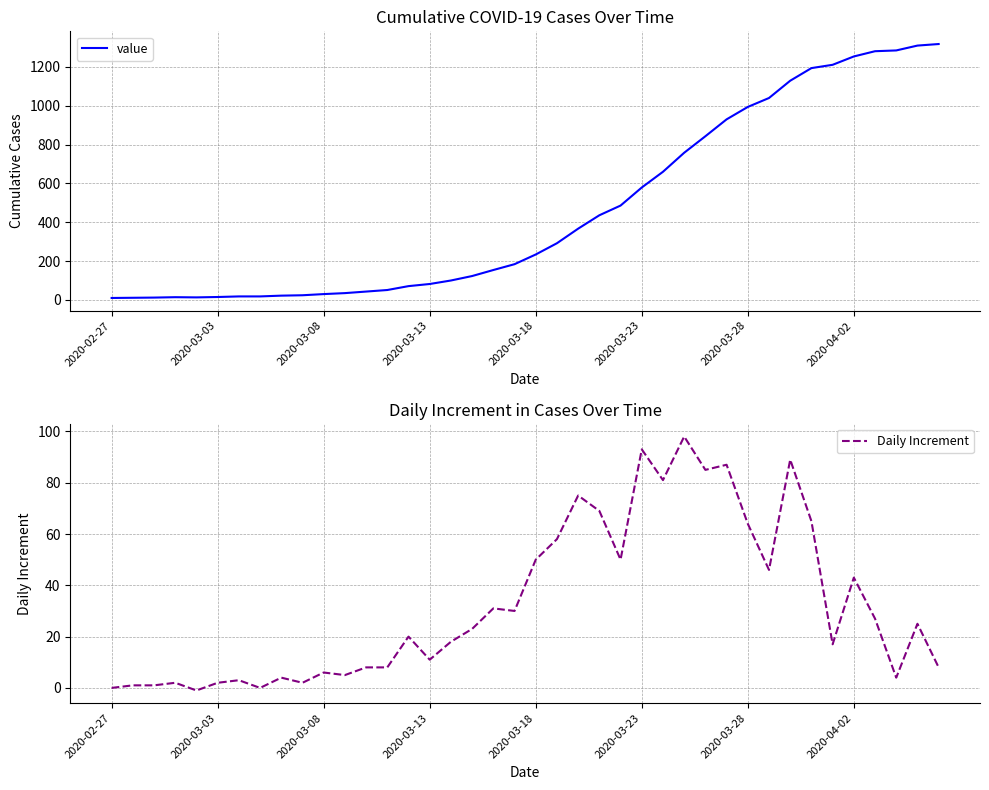

How many values in Daily Increment are above zero?

37